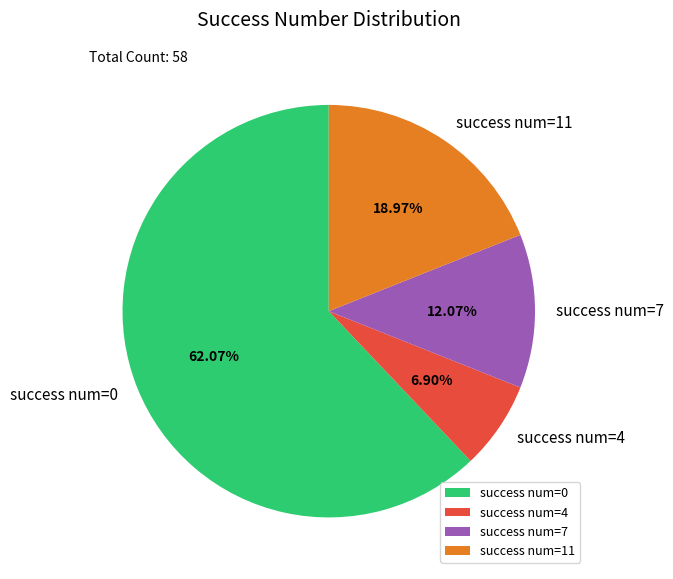

Does any single category account for the majority?

Yes